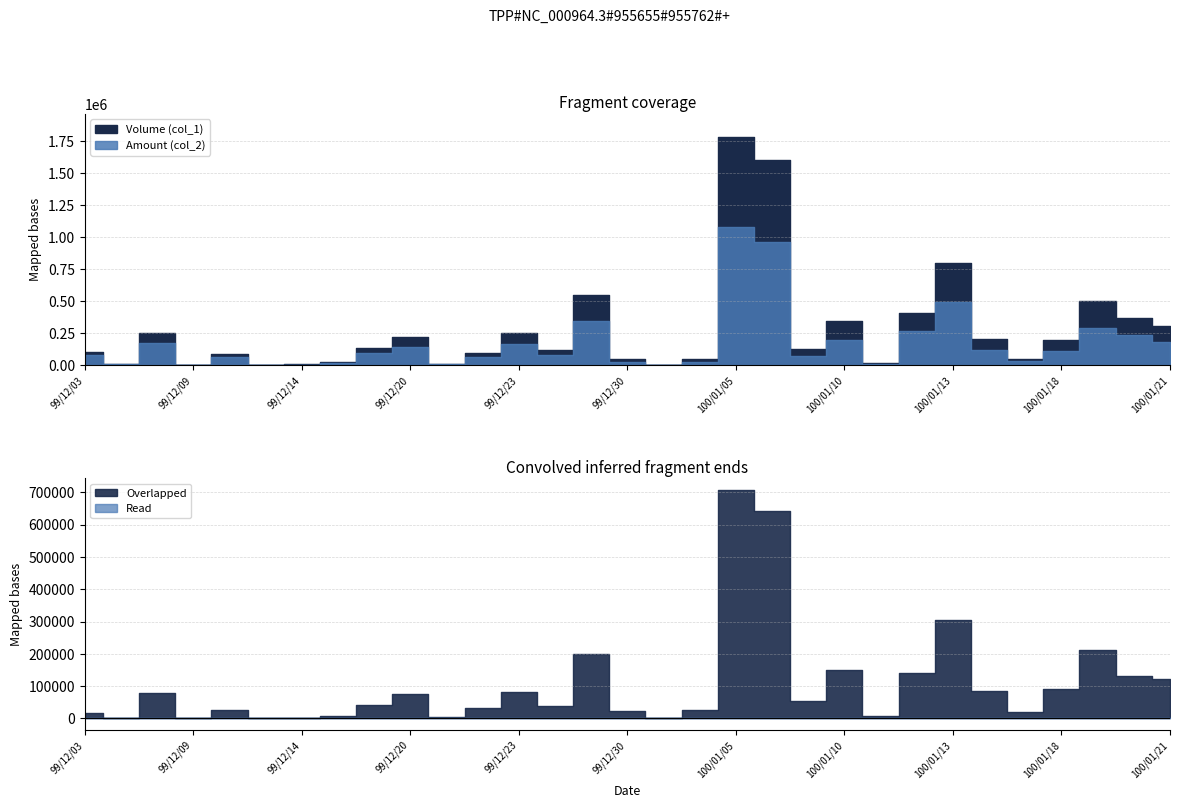

The value of Amount (col_2) at 100/01/18 is 108020. True or false?

True